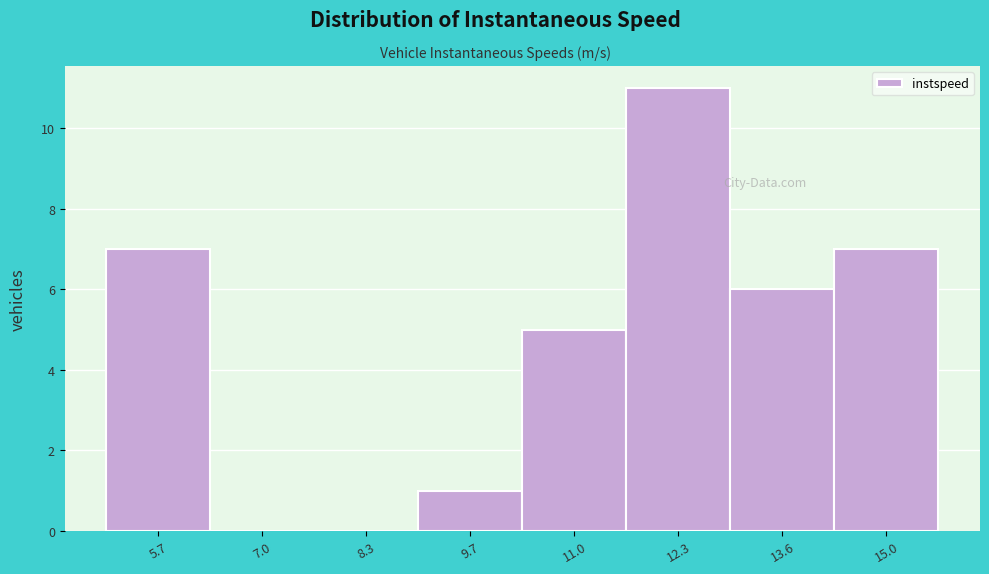

How tall is the bar that spans 10.4 to 11.6 on the x-axis? Neither the bar edges nor the heights are printed on the chart, so give them approximately, as read against the axes.

5